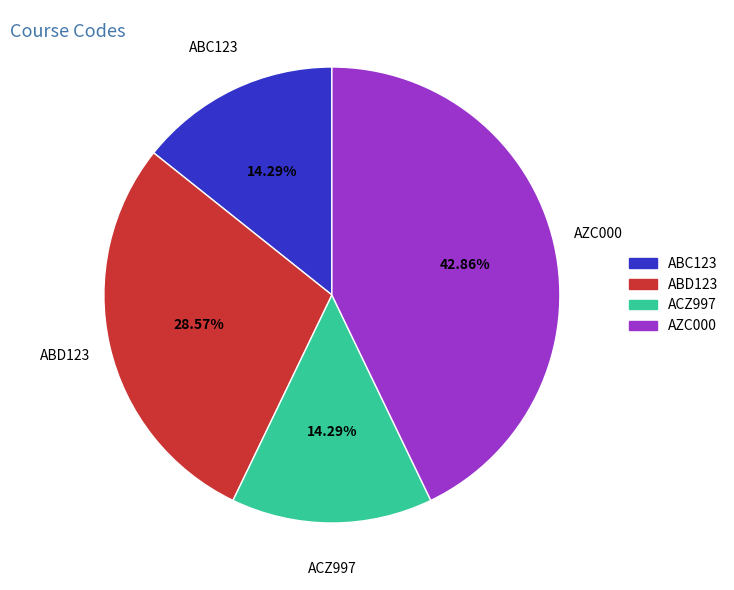

Is there any slice that represents more than half of the pie?

No